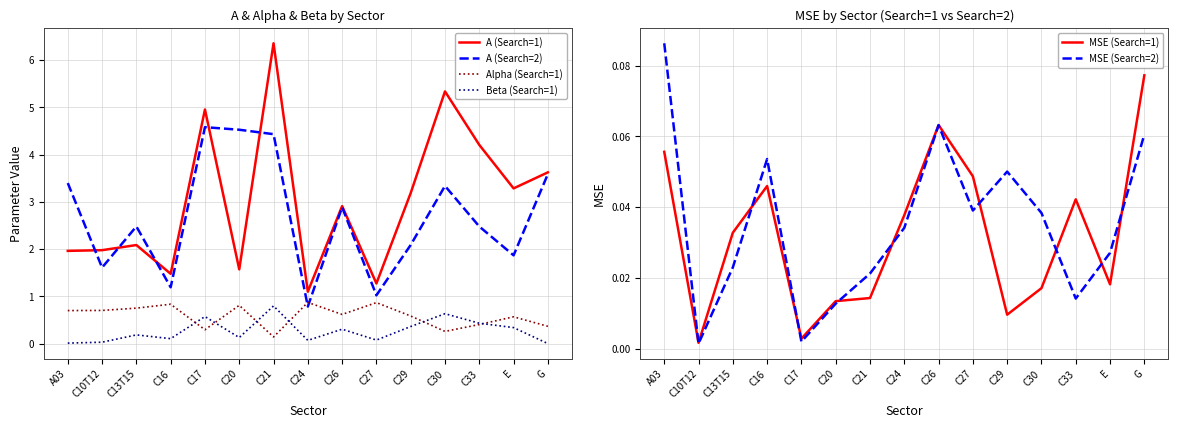

At which category is the sum across all series the highest?

C21